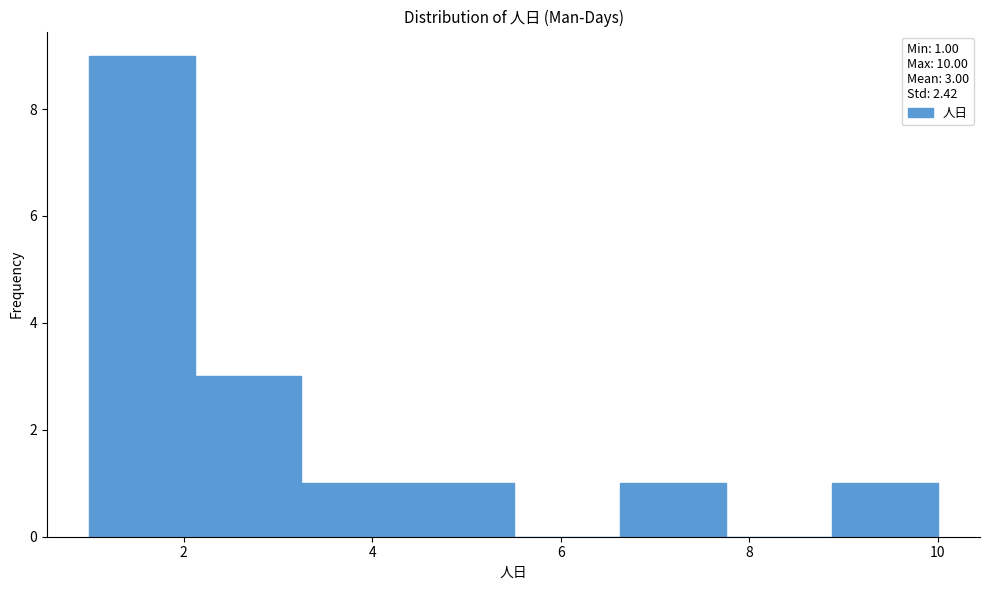

How tall is the bar that spans 6.6 to 7.8 on the x-axis? Neither the bar edges nor the heights are printed on the chart, so give them approximately, as read against the axes.

1